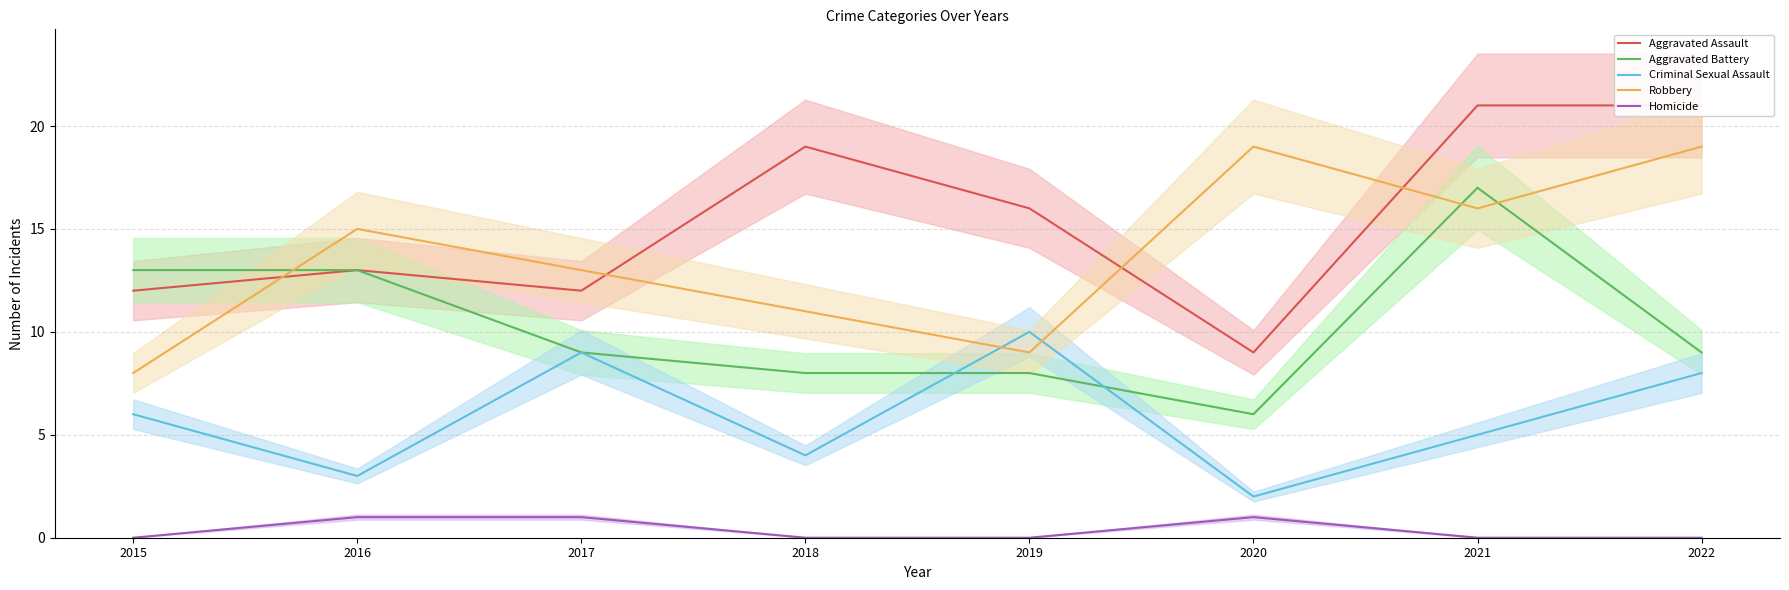

What is the difference between the maximum and minimum values in the Robbery series?

11